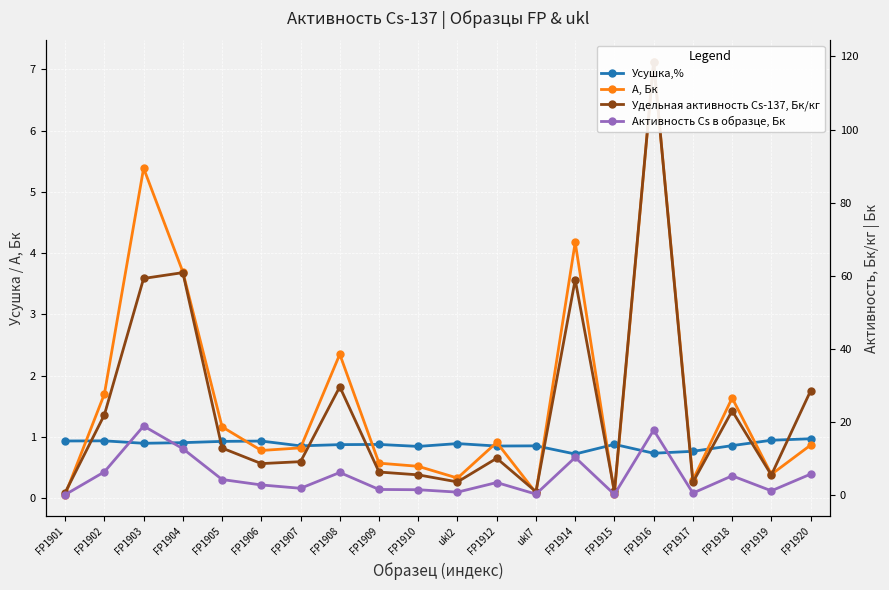

What are all the series names shown in the legend?

Усушка,%, A, Бк, Удельная активность Cs-137, Бк/кг, Активность Cs в образце, Бк